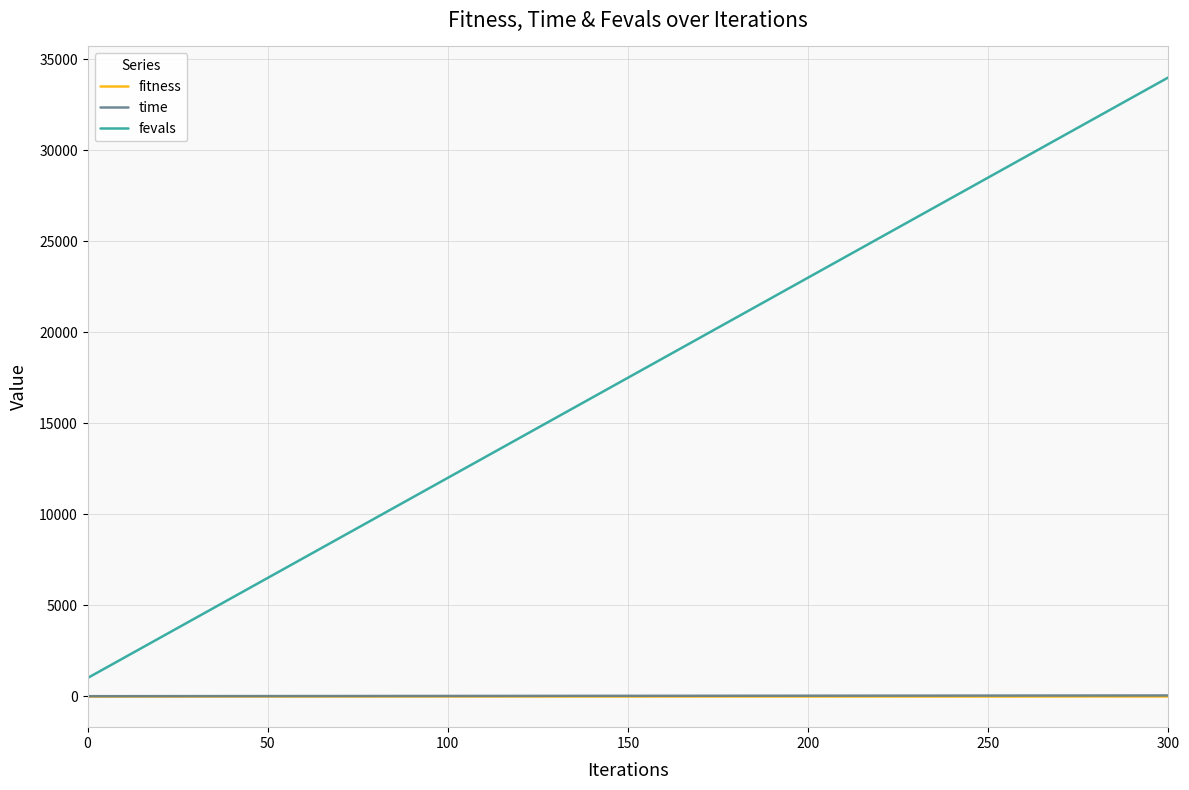

Which series has the largest total across all categories?

fevals